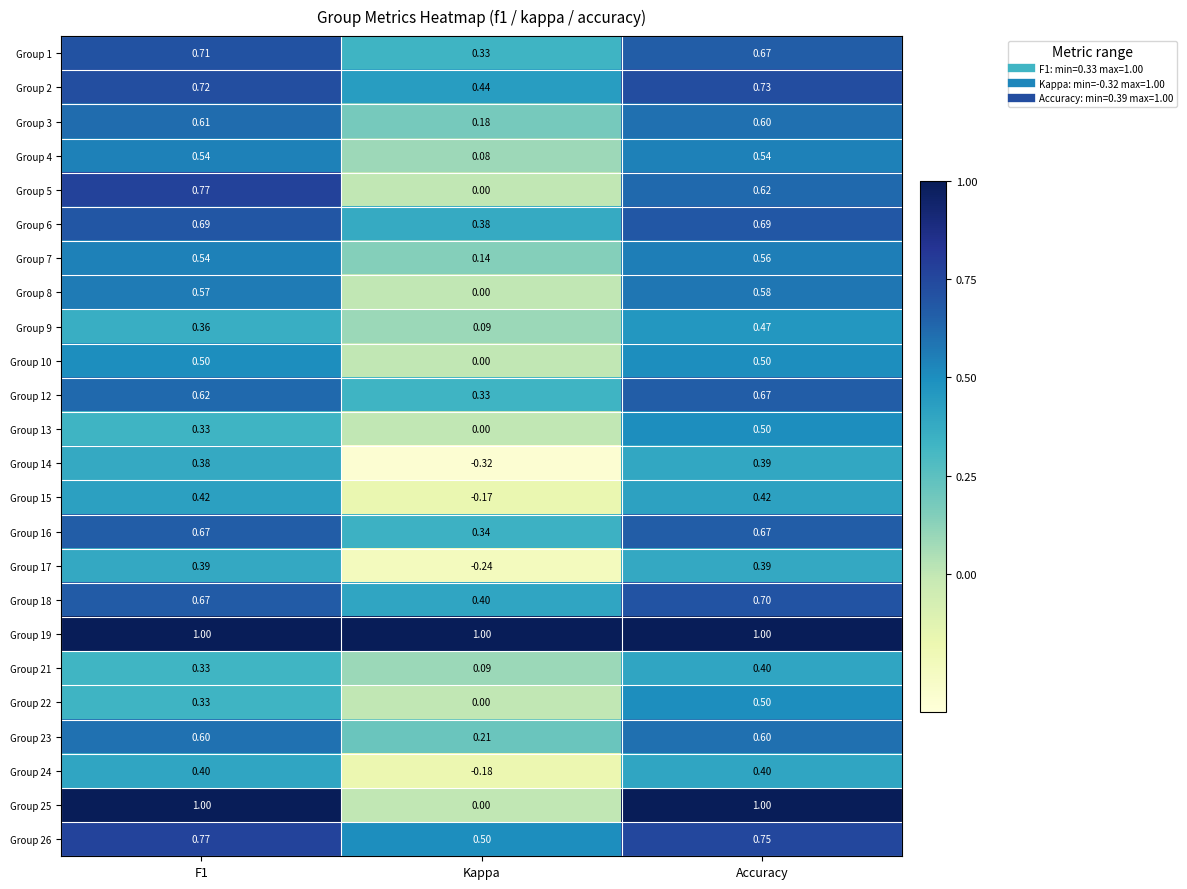

Which series has the largest range (max minus min)?

Group 25